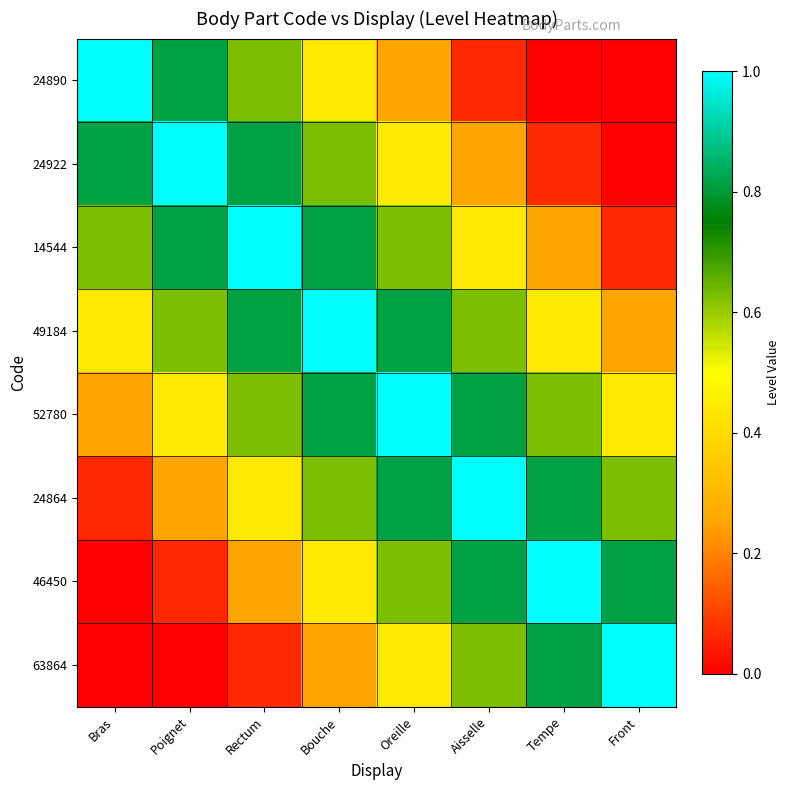

At how many categories does at least one series exceed 0?

8